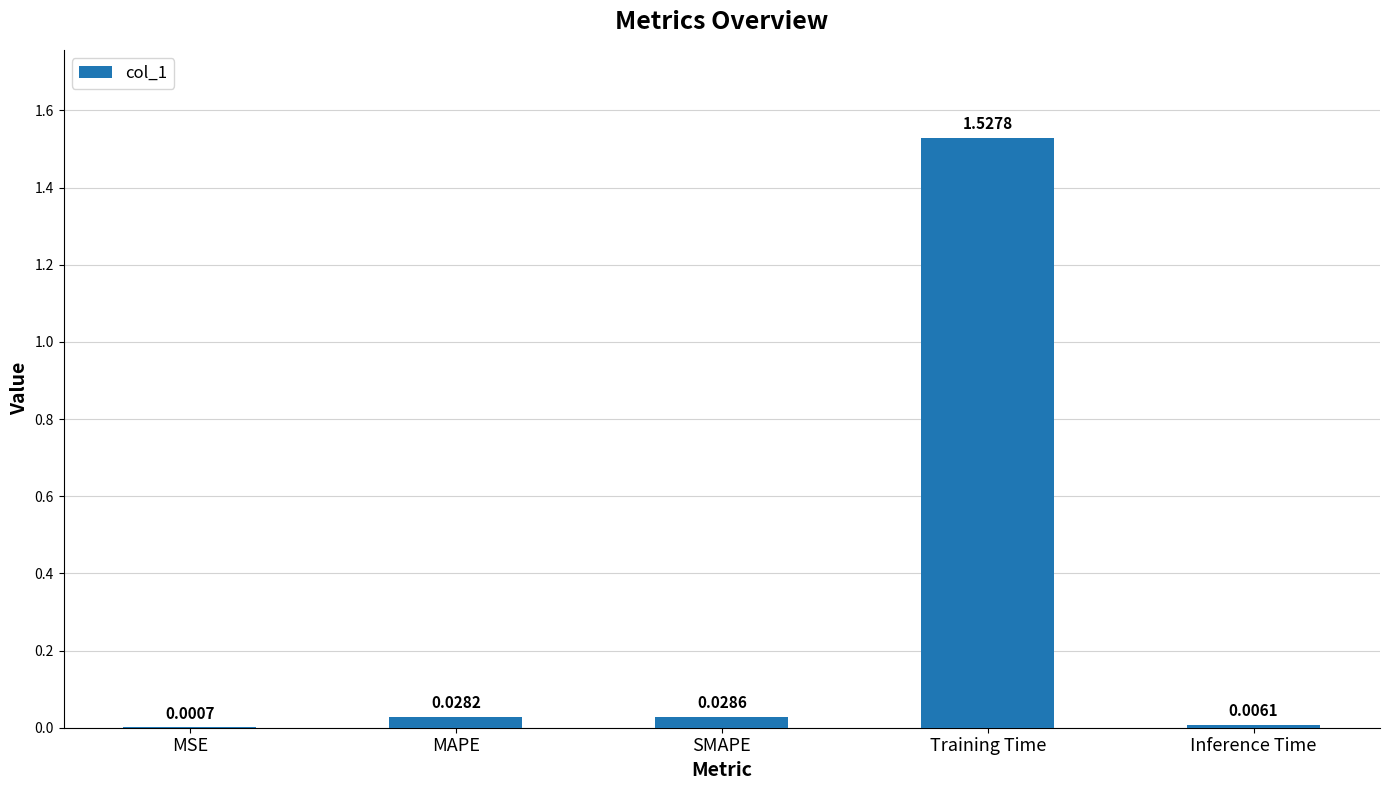

At which label is the value closest to 0?

MSE